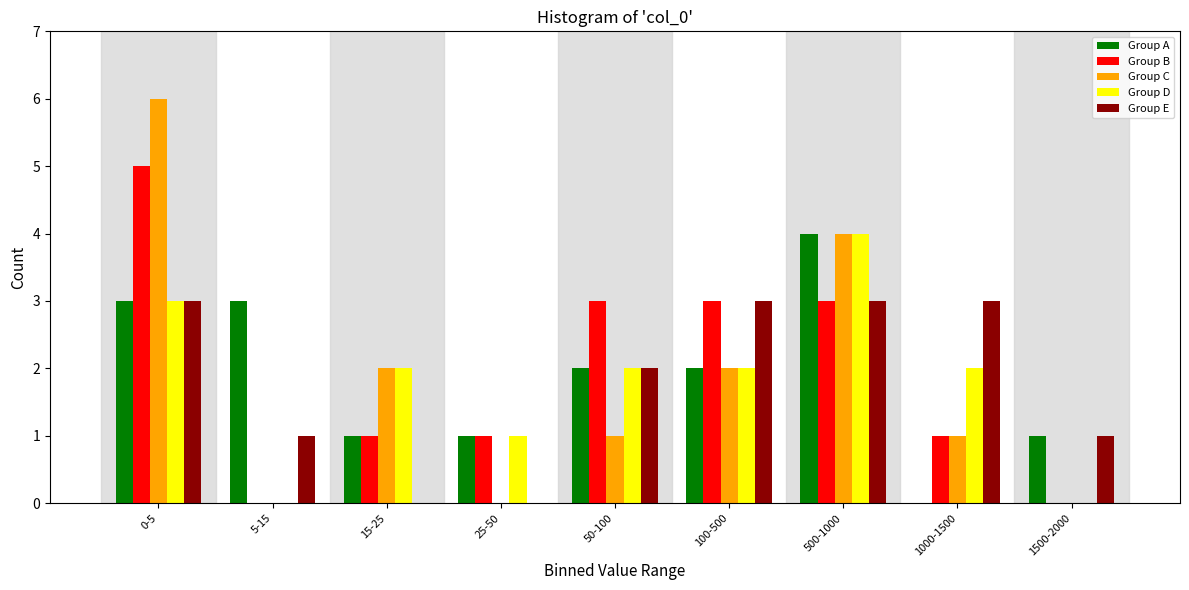

What is the total value across all series at 1000-1500?

7